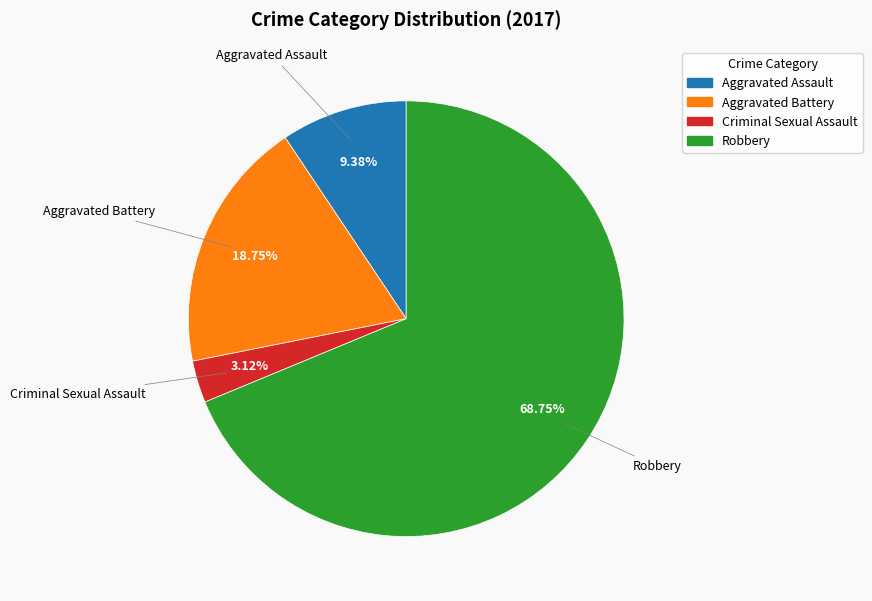

How many slices are in this pie chart?

4